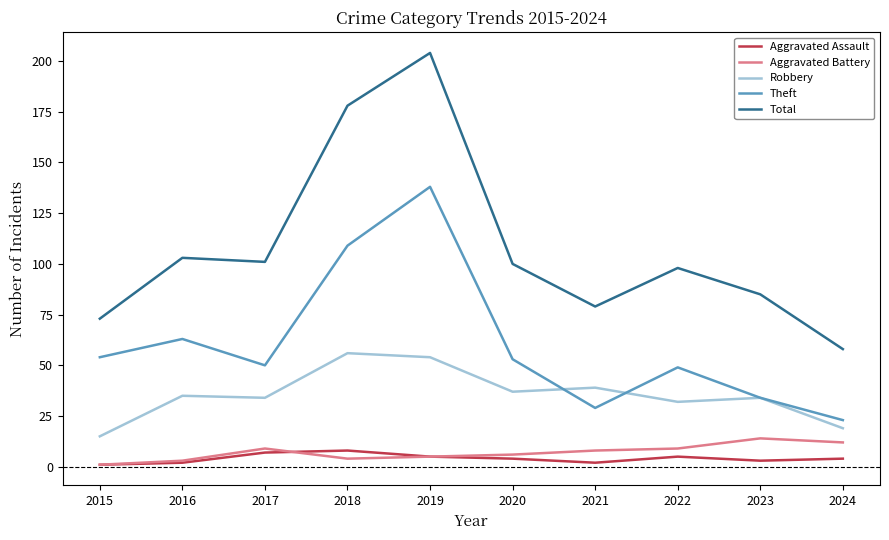

What is the greatest value displayed?

204